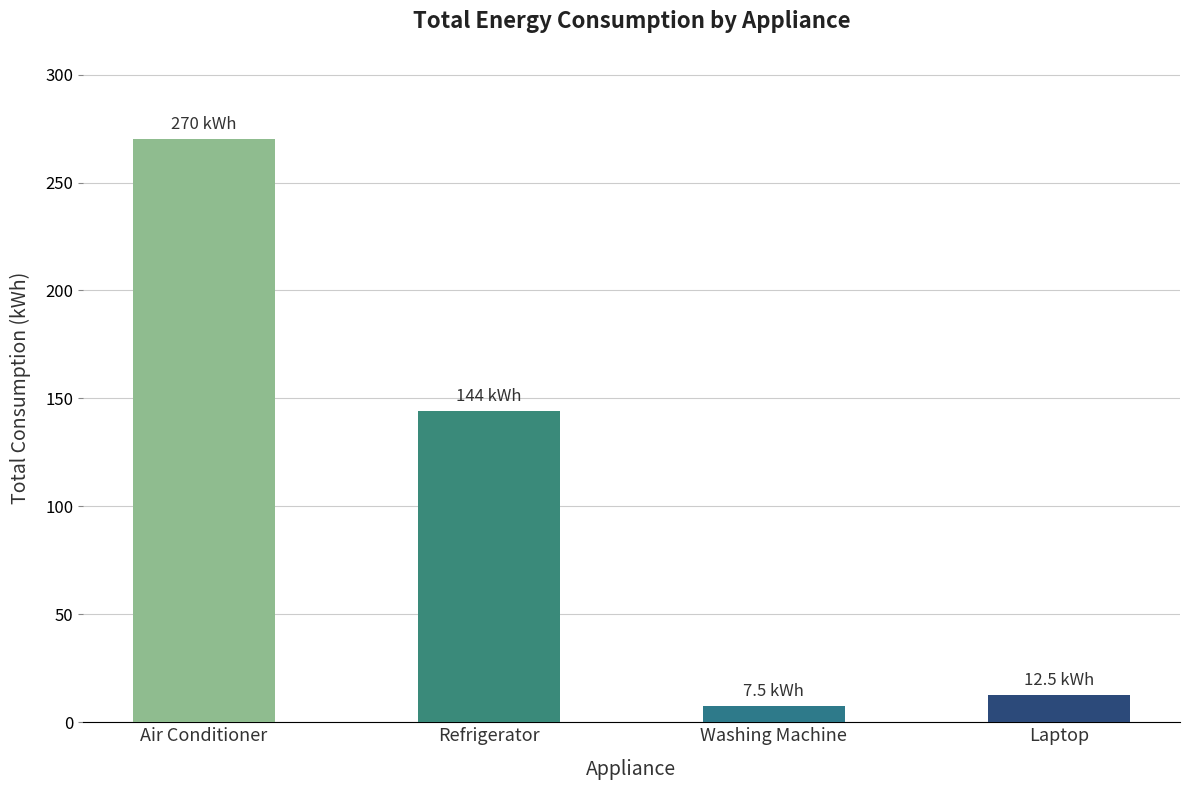

What is the difference between the maximum and minimum values?

262.5